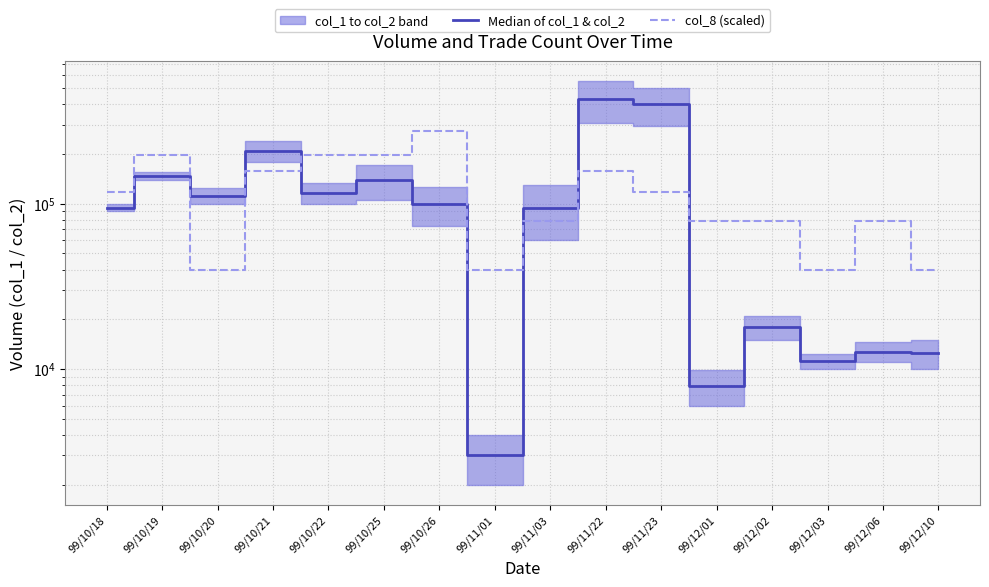

What is the sum of all col_8 (scaled) values?

1894971.4